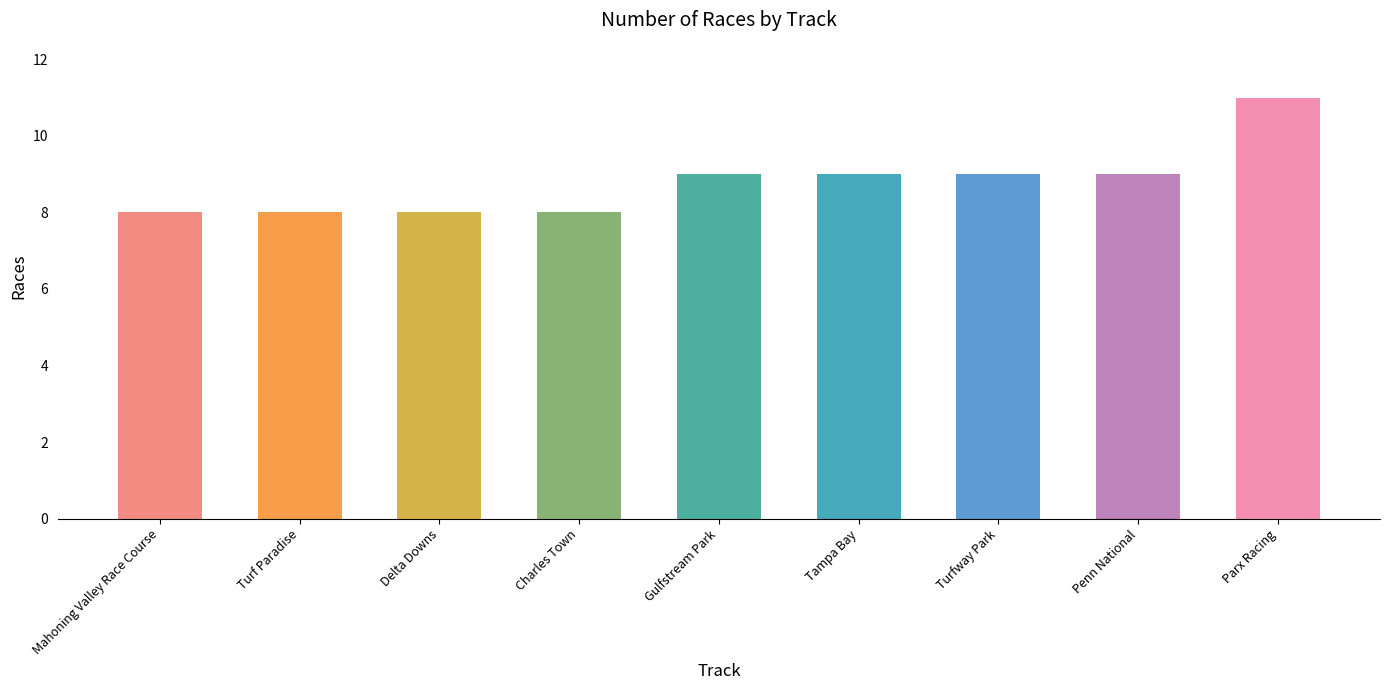

Reading left to right, transcribe all the data shown in this chart.

Mahoning Valley Race Course=8	Turf Paradise=8	Delta Downs=8	Charles Town=8	Gulfstream Park=9	Tampa Bay=9	Turfway Park=9	Penn National=9	Parx Racing=11